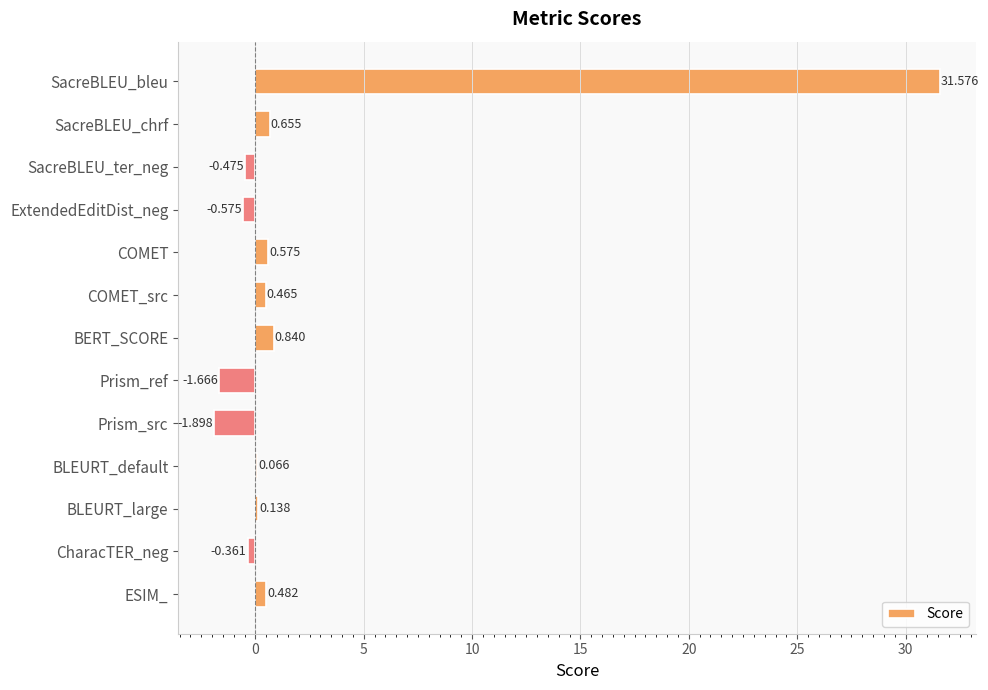

At which category does the chart reach its peak across all series?

SacreBLEU_bleu